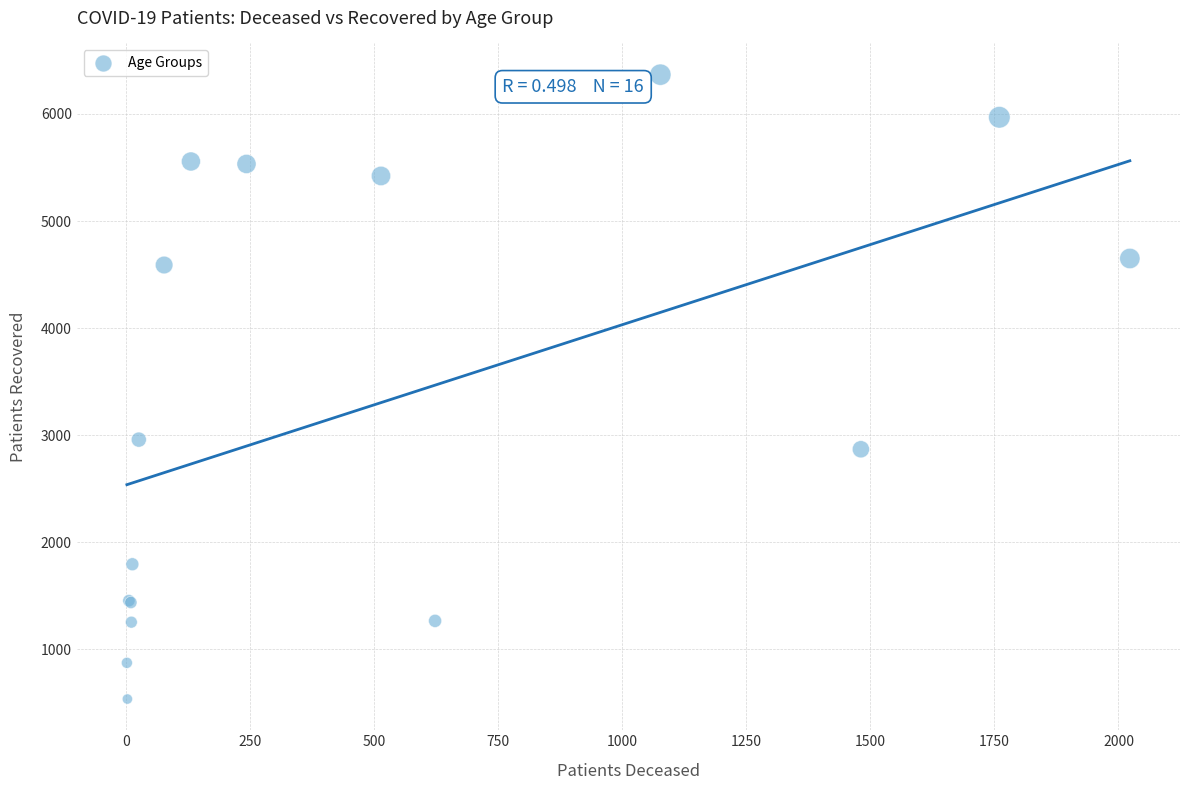

What Y value in the scatter plot is closest to 3451?

2958